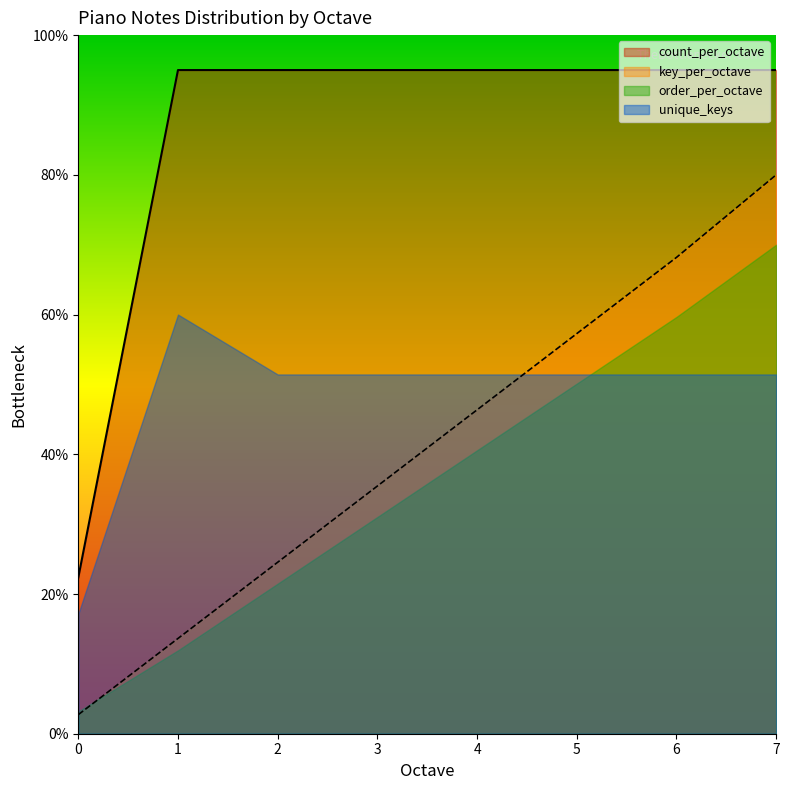

True or false: count_per_octave and key_per_octave cross at least once.

False